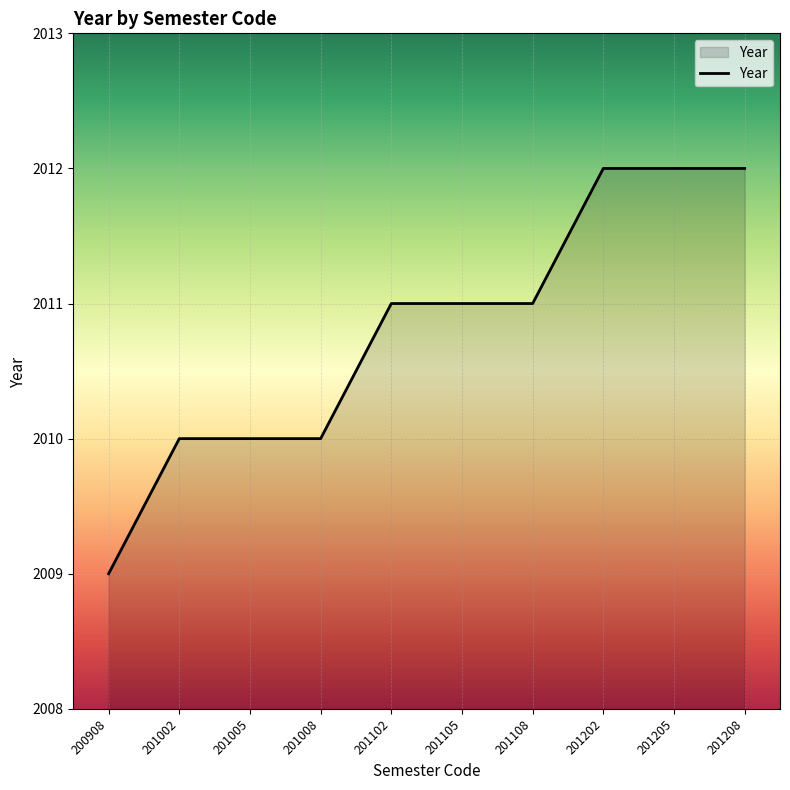

What is the greatest value displayed?

2012